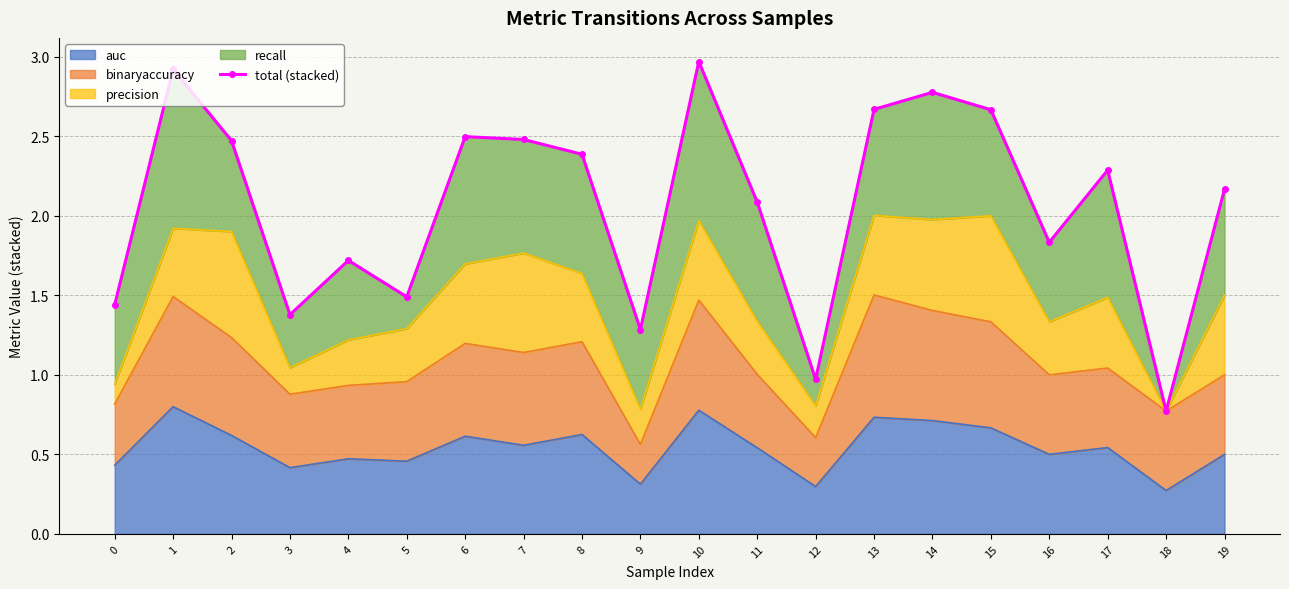

What is the minimum value for auc?

0.3